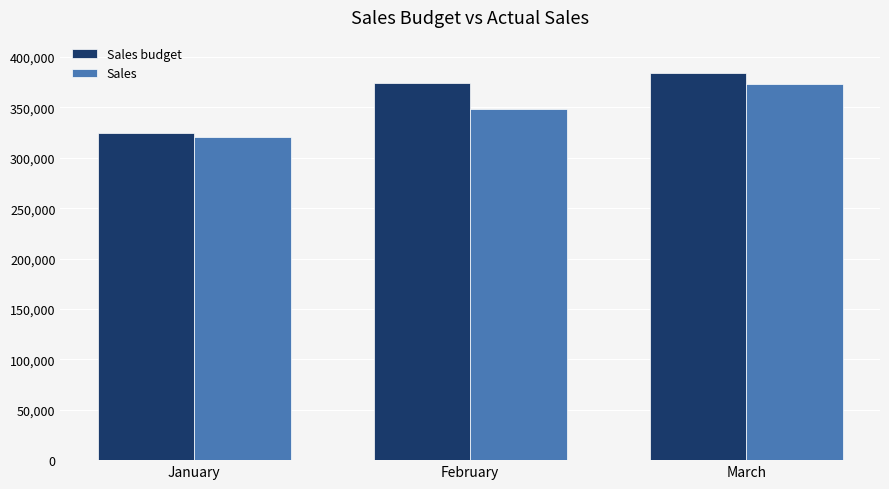

Rank the series at February from highest to lowest value.

Sales budget, Sales